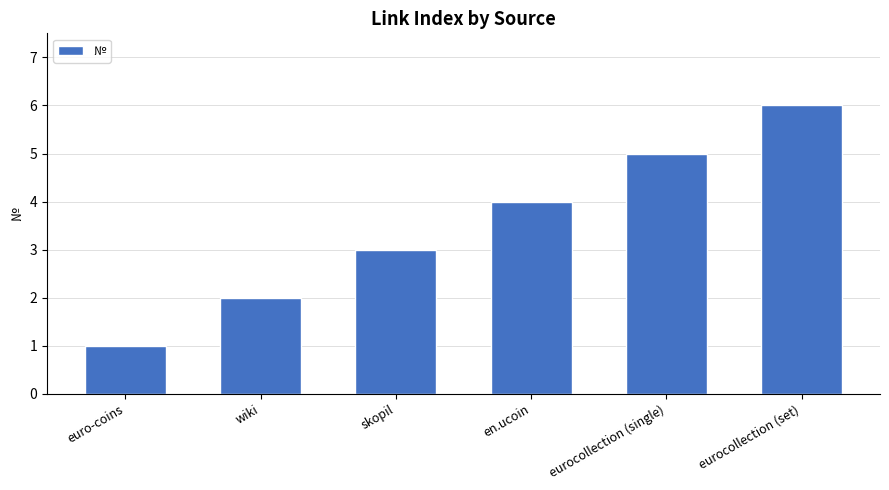

Reading right to left, list all the values displayed in this chart.

6	5	4	3	2	1